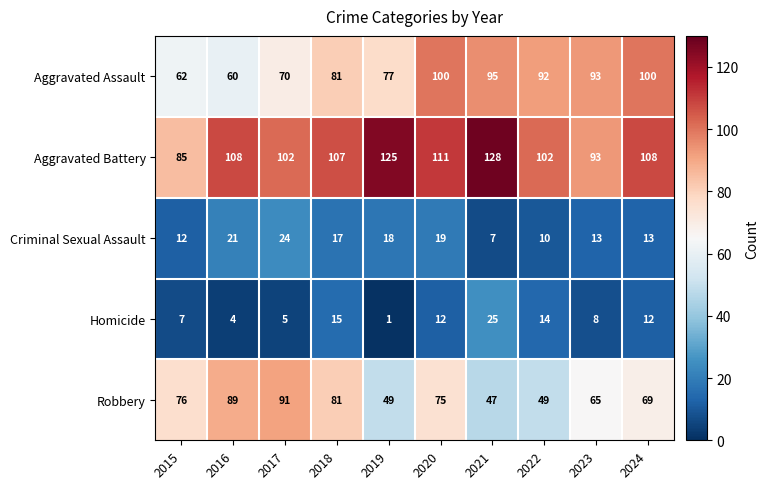

True or false: Robbery has a value of 26 at 2022.

False